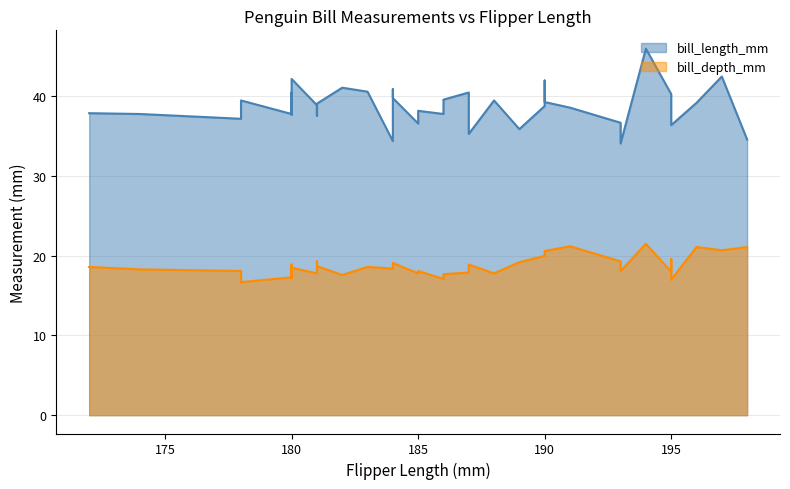

What value does the bill_depth_mm series have at 197?

20.7